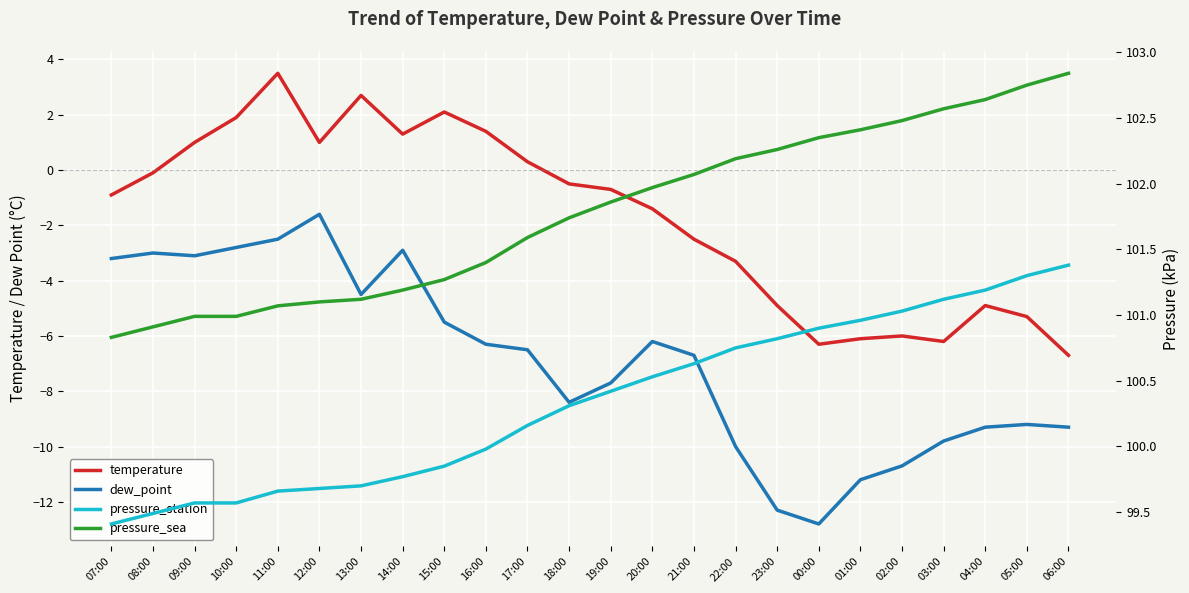

Which category has the lowest value across all series?

00:00